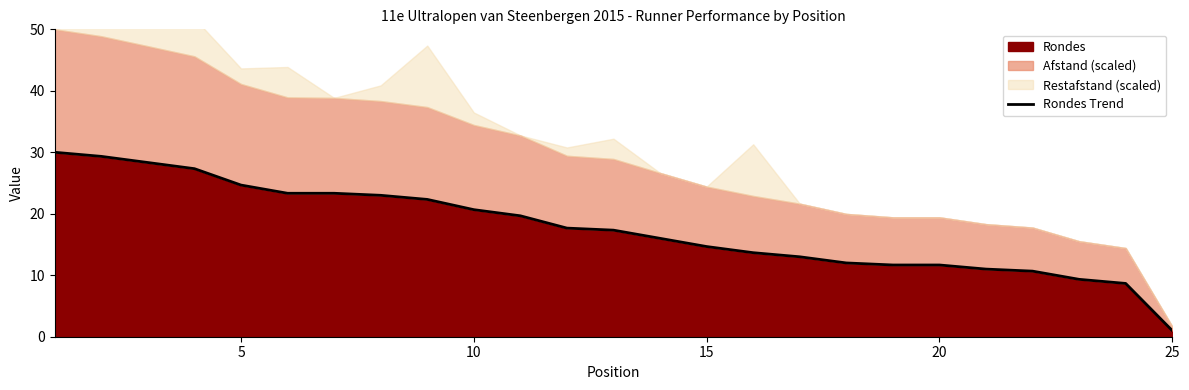

The value of Rondes at 20 is 19.4. True or false?

False